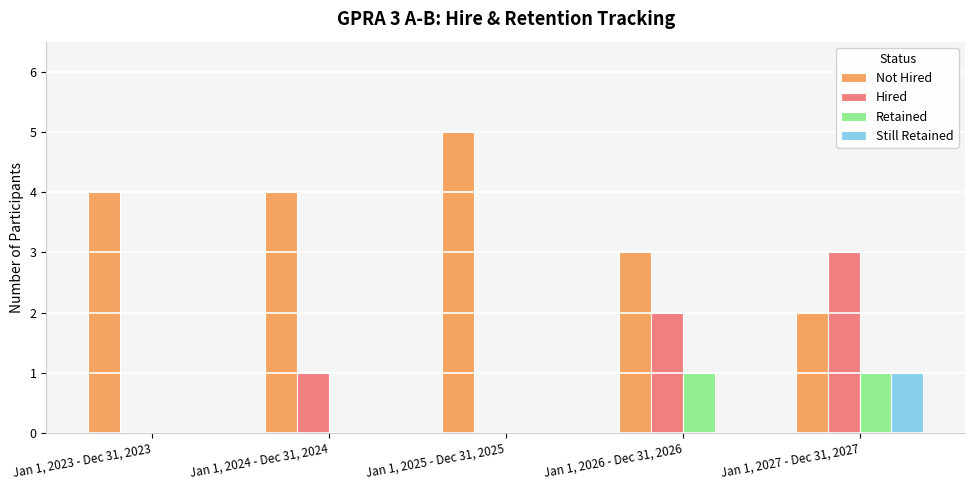

Are the bars horizontal?

No